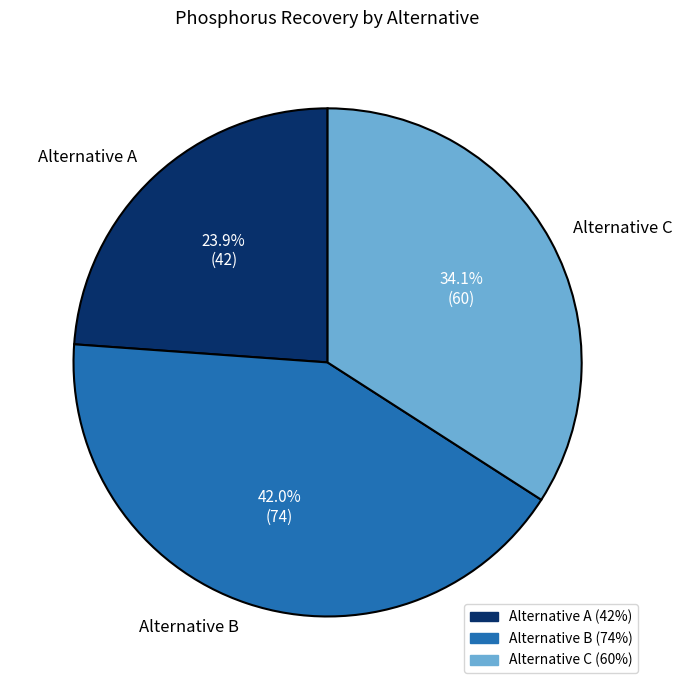

Which category has the smallest portion of the pie?

Alternative A